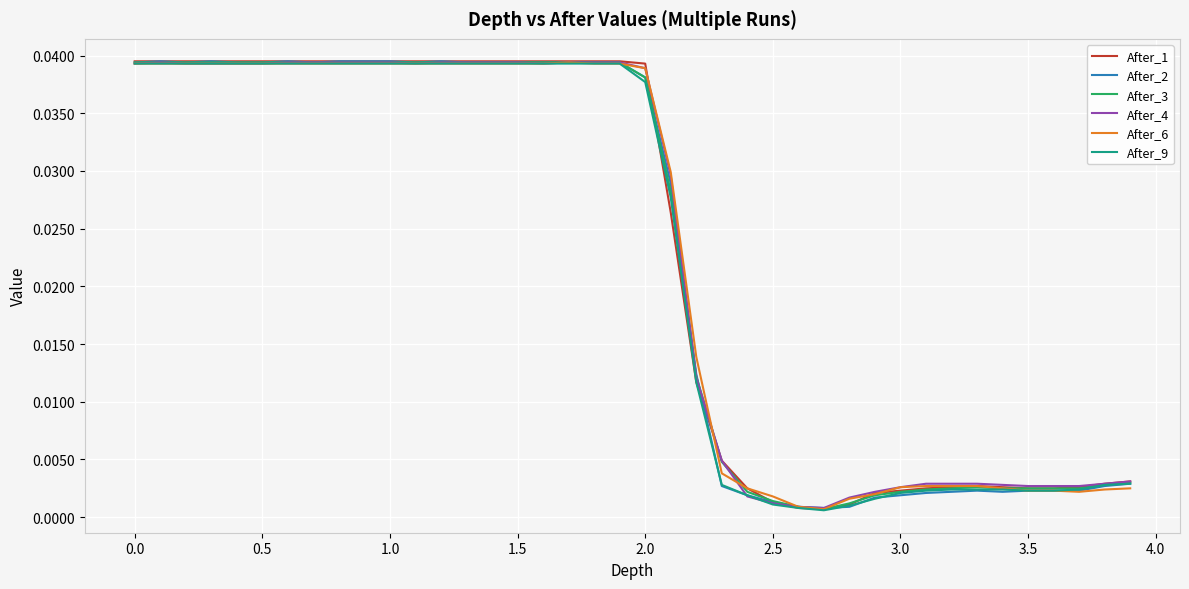

How many intersections are there between After_6 and After_1?

4